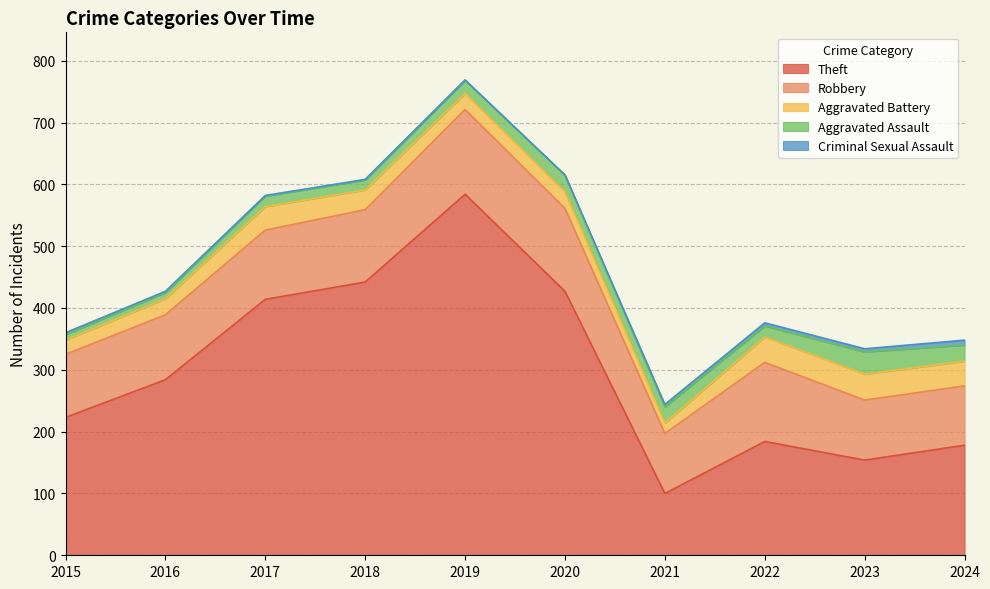

Reading left to right, list all the values displayed in this chart.

Theft: 223	284	414	442	584	427	100	184	154	178
Robbery: 102	105	112	117	137	134	97	128	97	96
Aggravated Battery: 23	26	38	32	26	27	17	41	42	40
Aggravated Assault: 9	10	17	16	21	27	26	18	36	26
Criminal Sexual Assault: 3	2	1	1	1	0	4	5	5	8